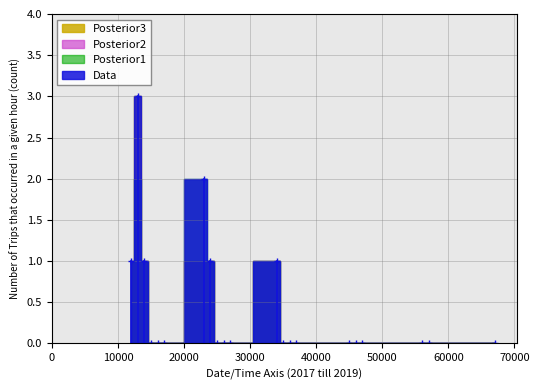

List the labels in order of Data value, smallest first.

15, 16, 17, 25, 26, 27, 35, 36, 37, 45, 46, 47, 56, 57, 67, 12, 14, 24, 34, 23, 13